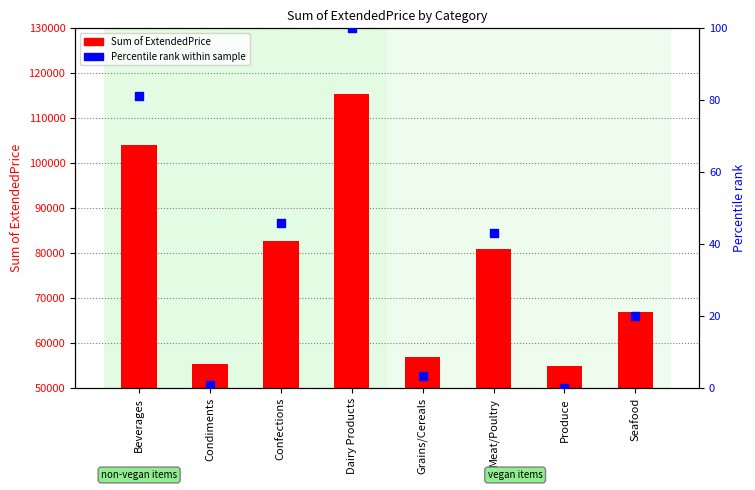

What are all the series names shown in the legend?

Sum of ExtendedPrice, Percentile rank within sample